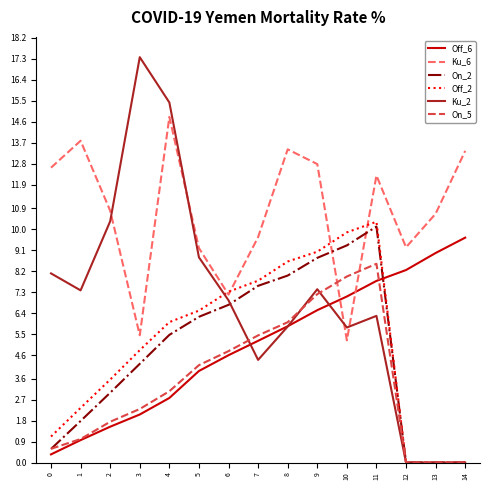

The value of Off_2 at 1 is 1.6. True or false?

False